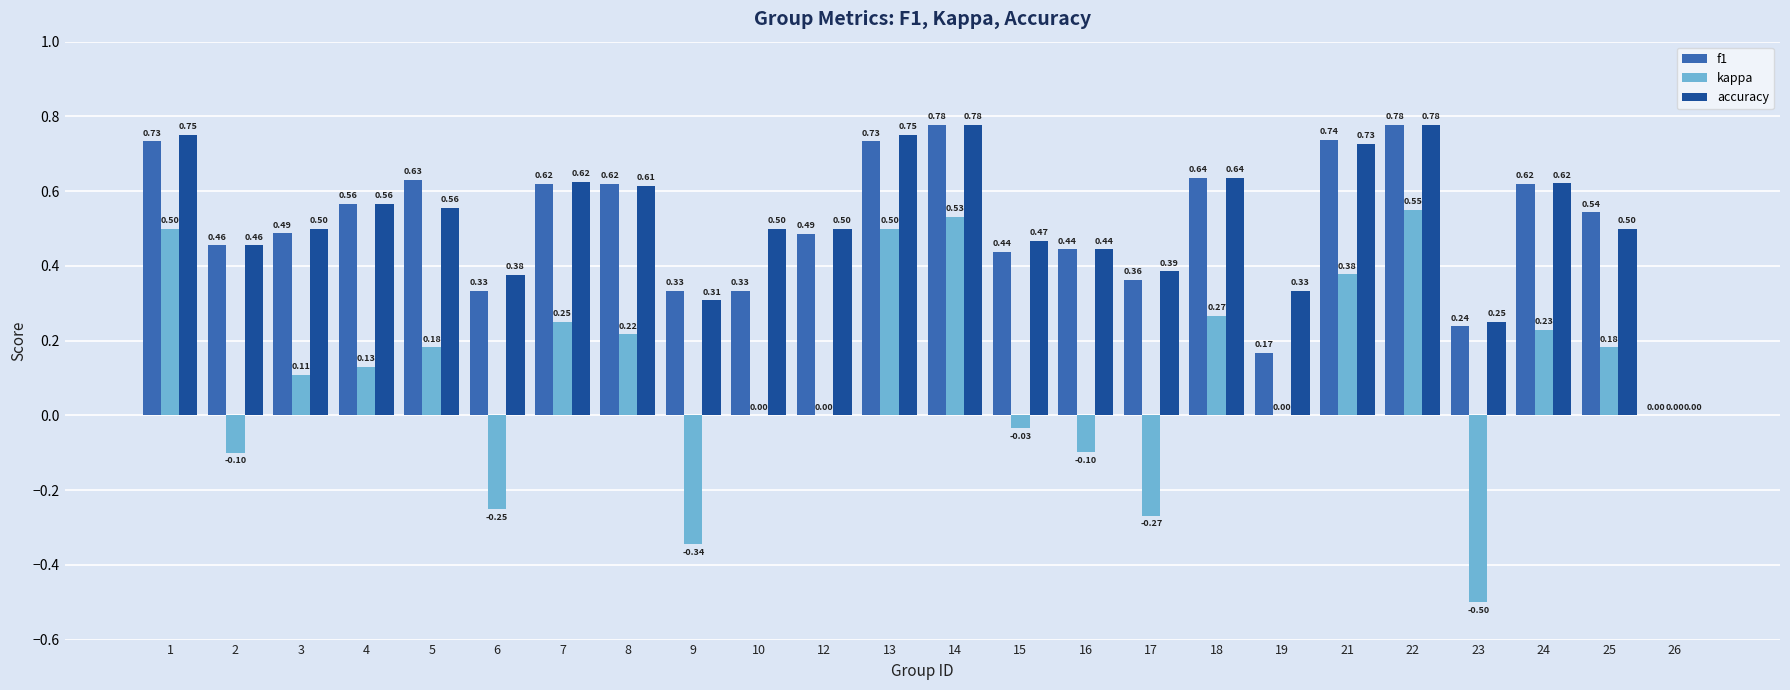

Which series has the largest total across all categories?

accuracy